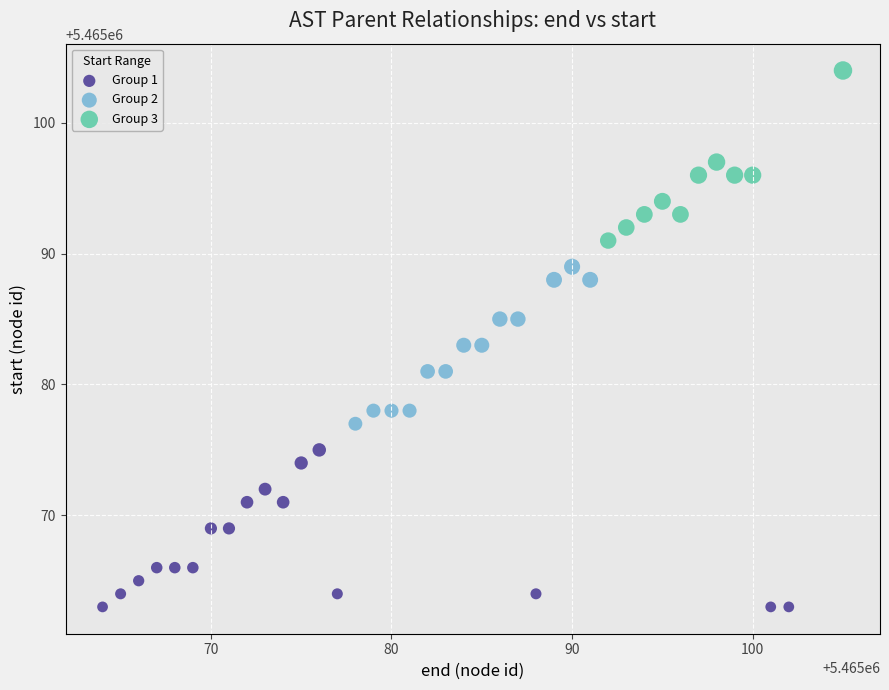

What are all the series names shown in the legend?

Group 1, Group 2, Group 3